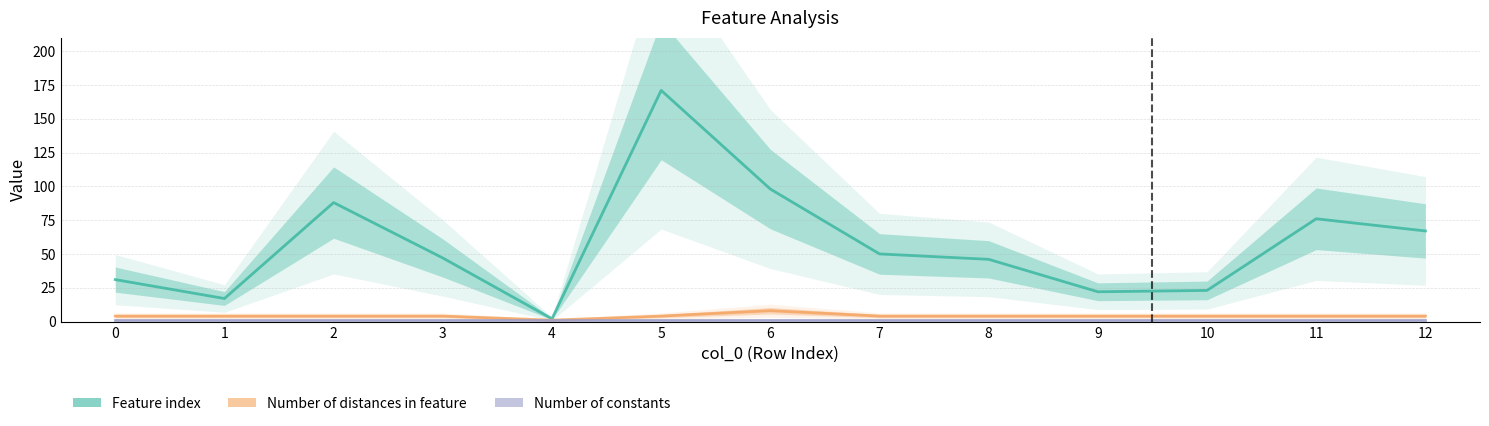

What is the sum of all Feature index values?

738